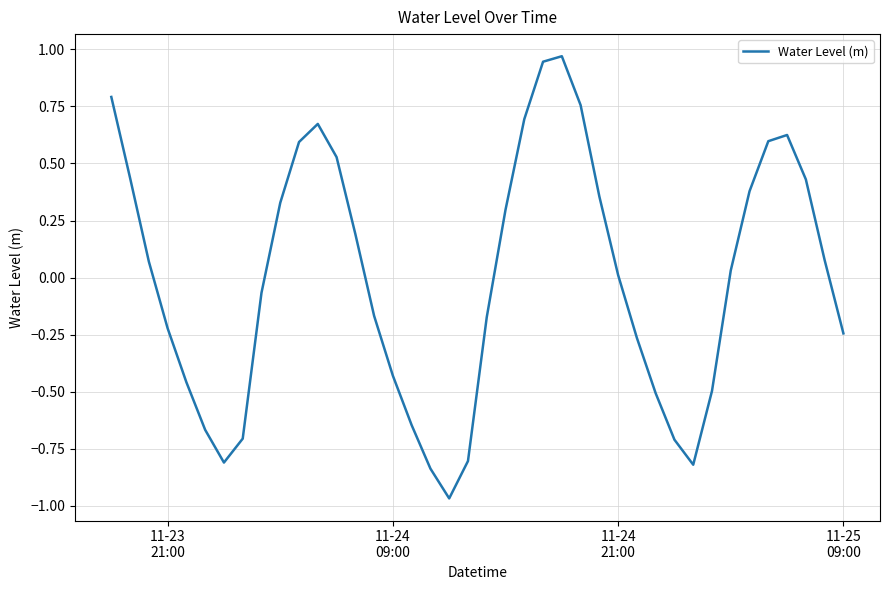

What is the difference between the maximum and minimum values?

1.9